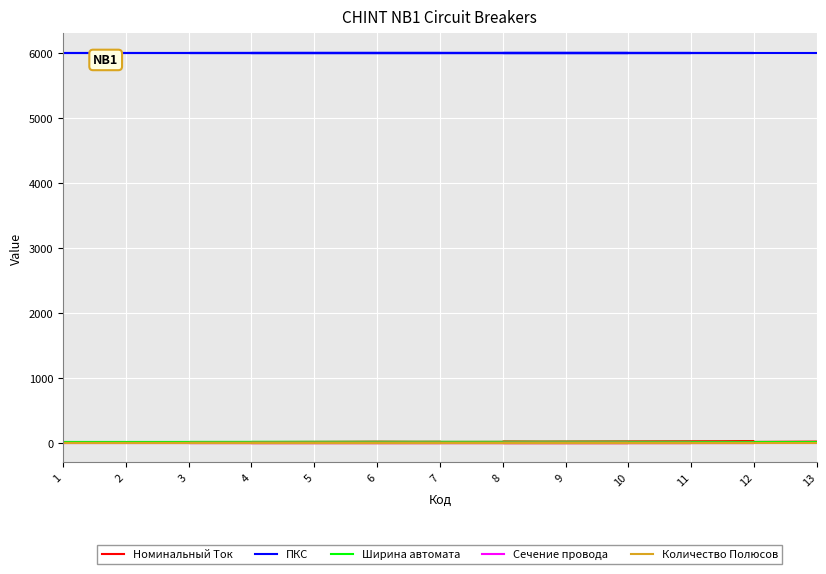

Is it true that Сечение провода equals 3.3 at 13?

False